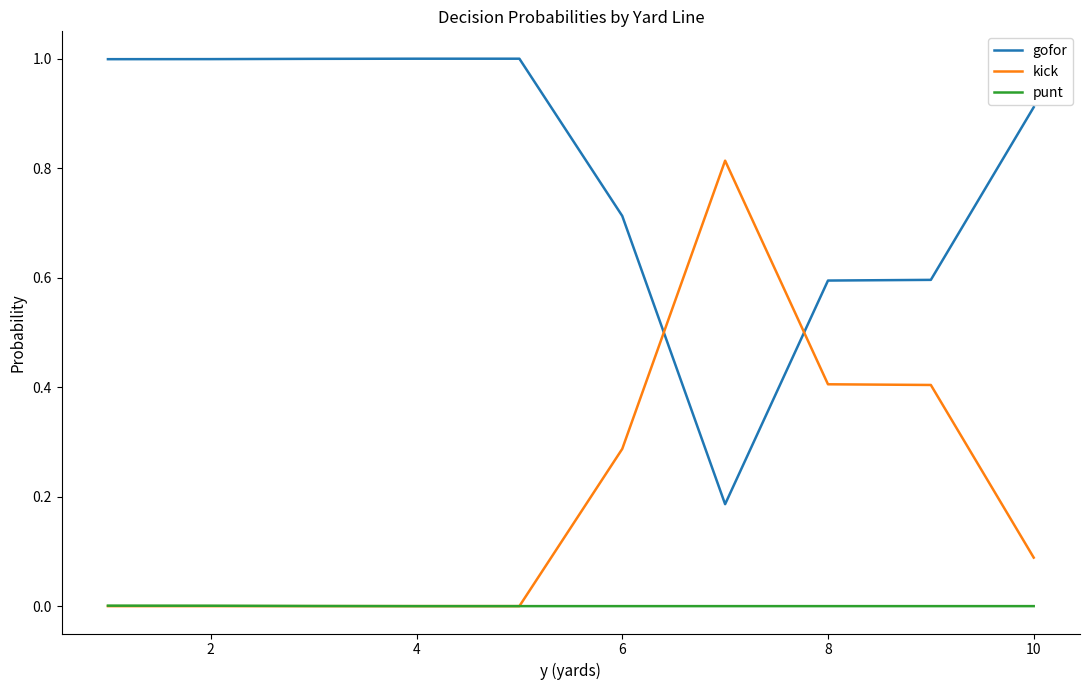

Is this an area chart (filled region under the line)?

No